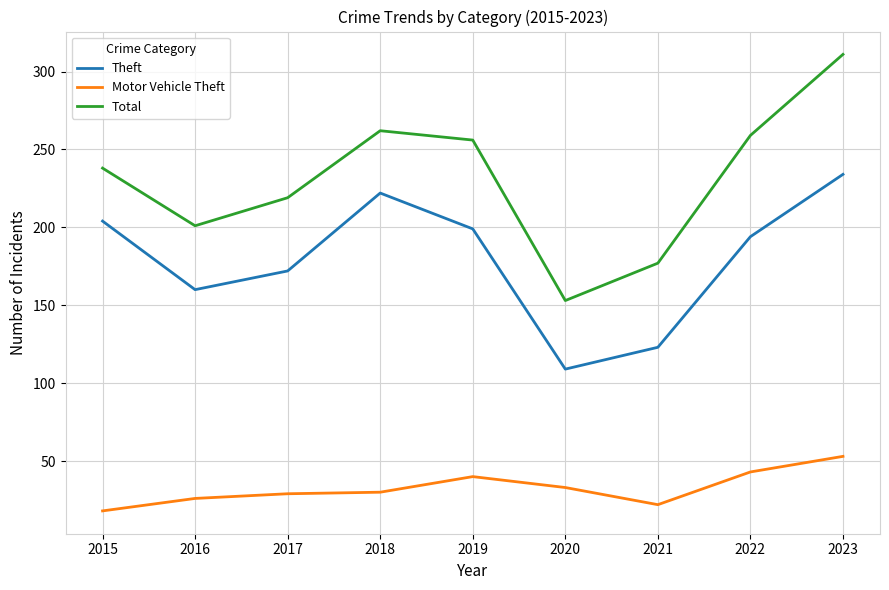

Does the chart display data point markers on the line(s)?

No